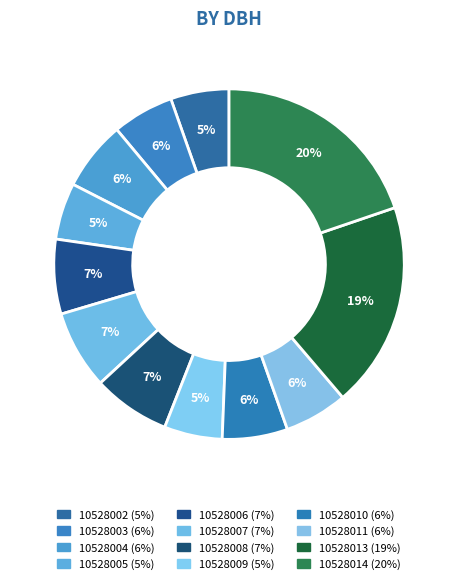

True or false: 10528004 accounts for 1% of the total.

False